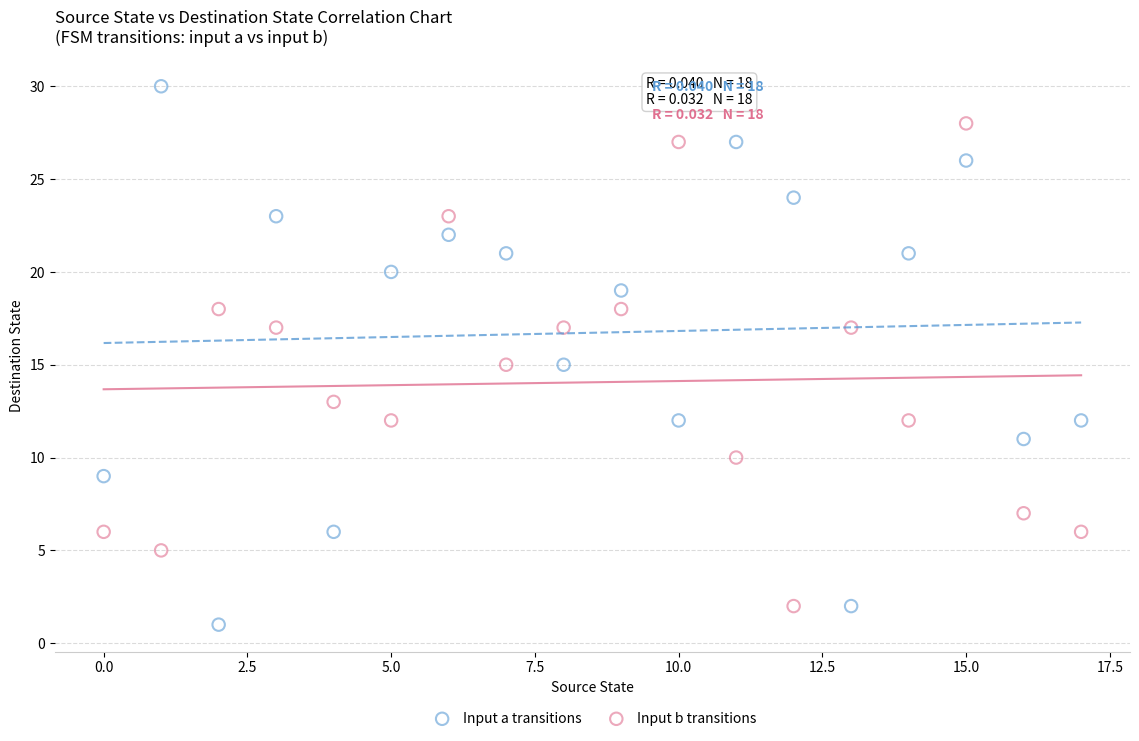

Which series has the largest Y range (max minus min)?

Input a transitions